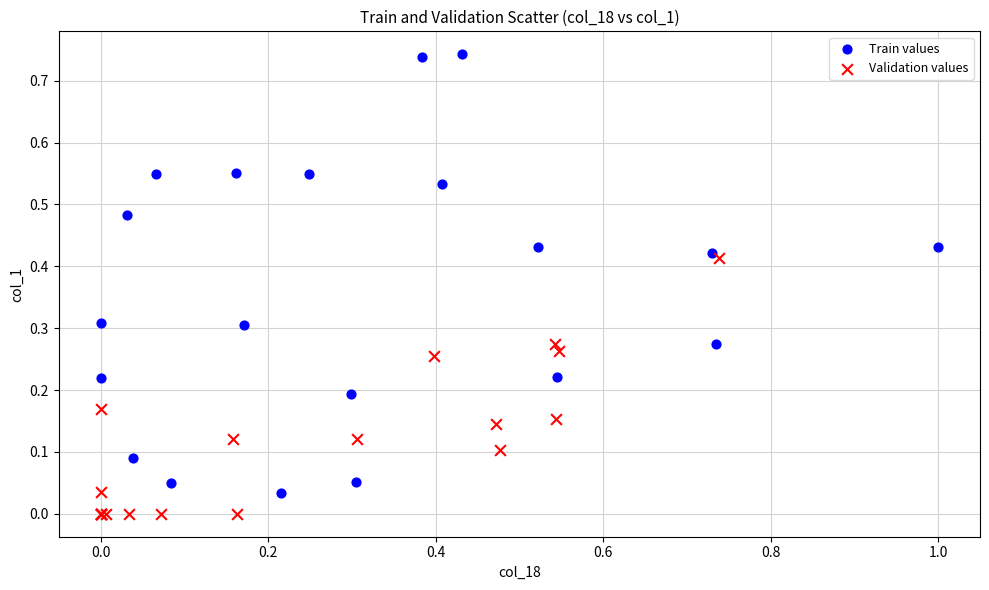

Which series contains the highest Y value?

Train values